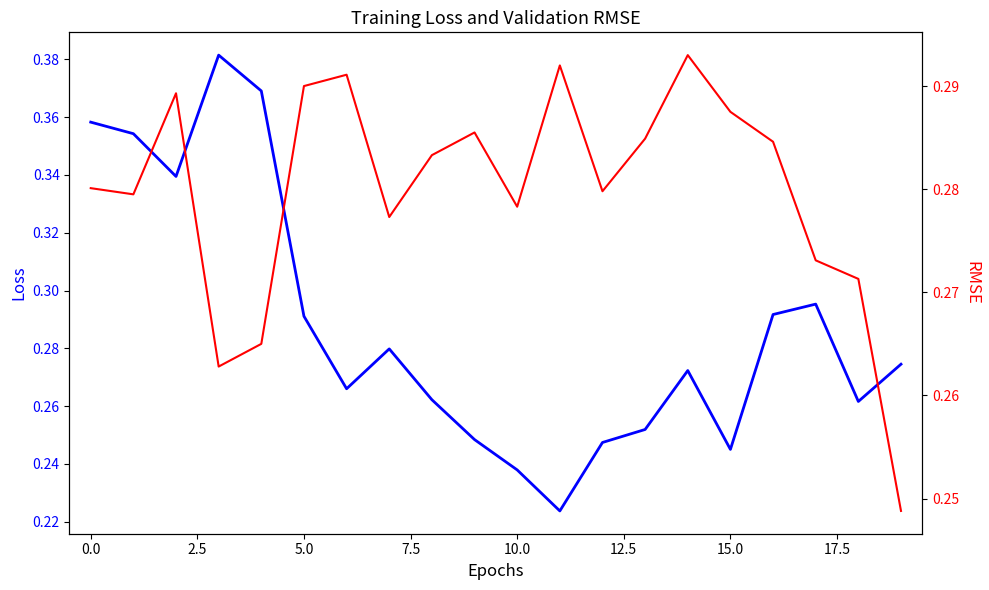

What is the smallest value displayed?

0.2